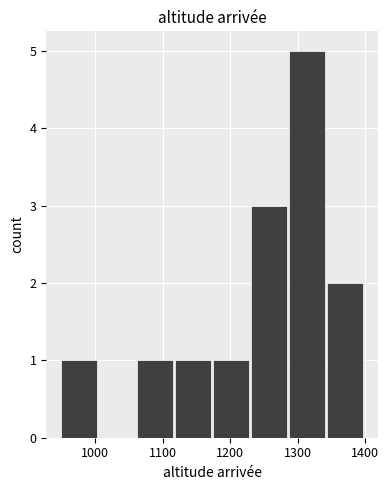

Which range on the x-axis has the tallest bar?

1290 to 1340